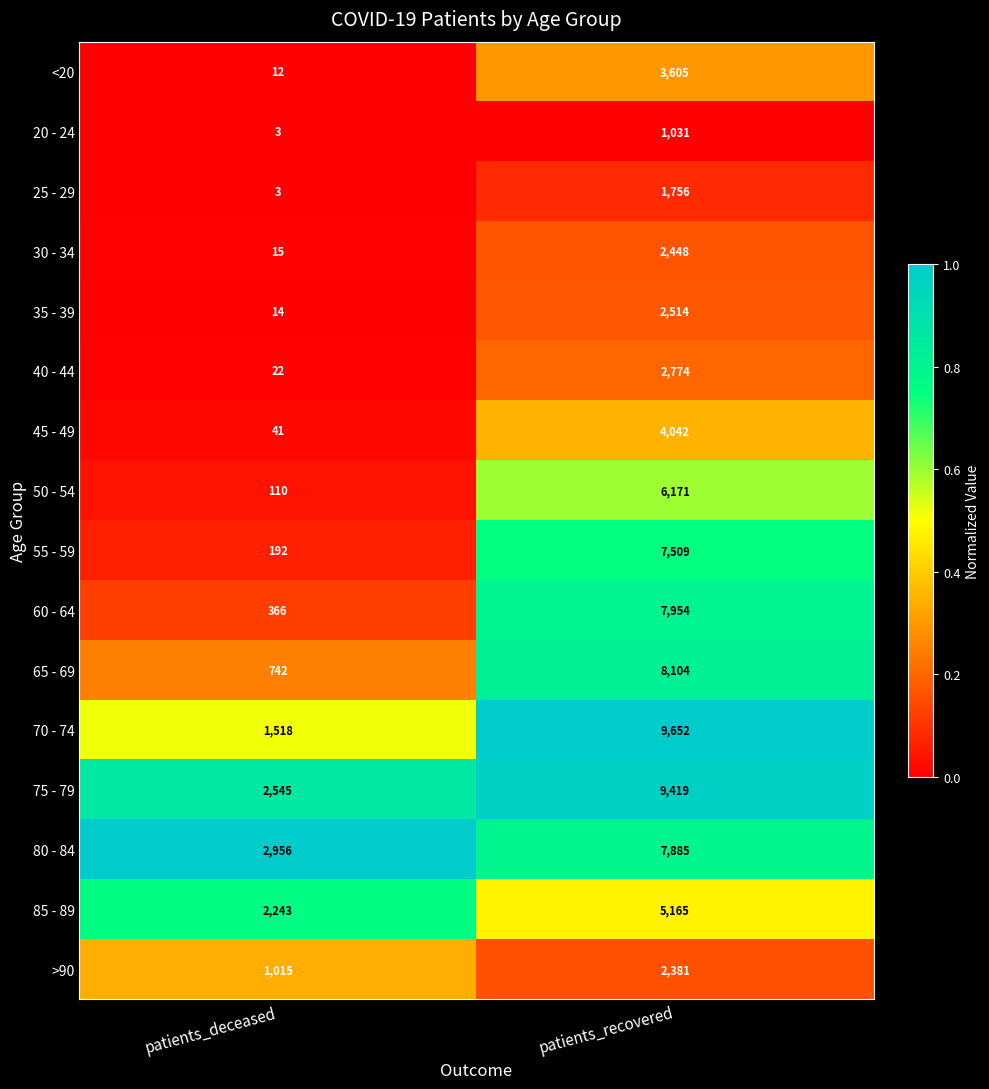

What value does the 65 - 69 series have at patients_deceased?

742